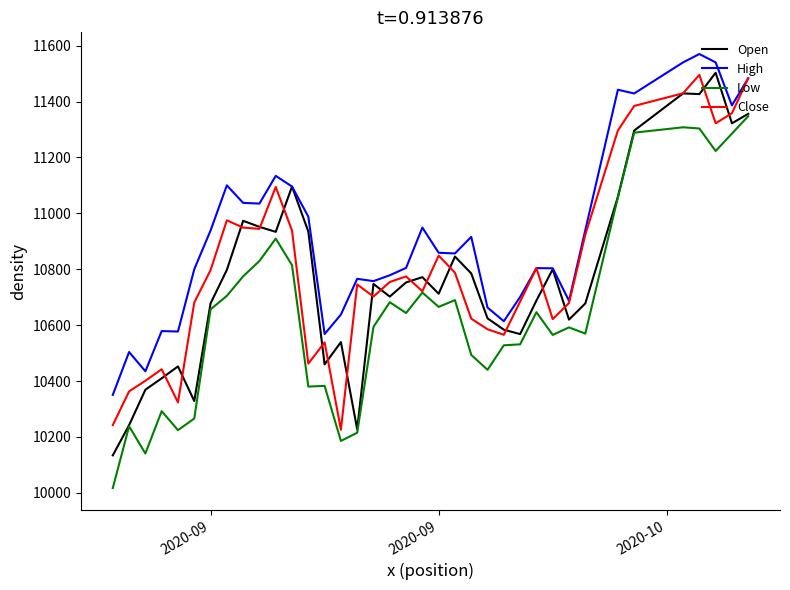

True or false: Close has more than 2 points higher than both neighbors.

True